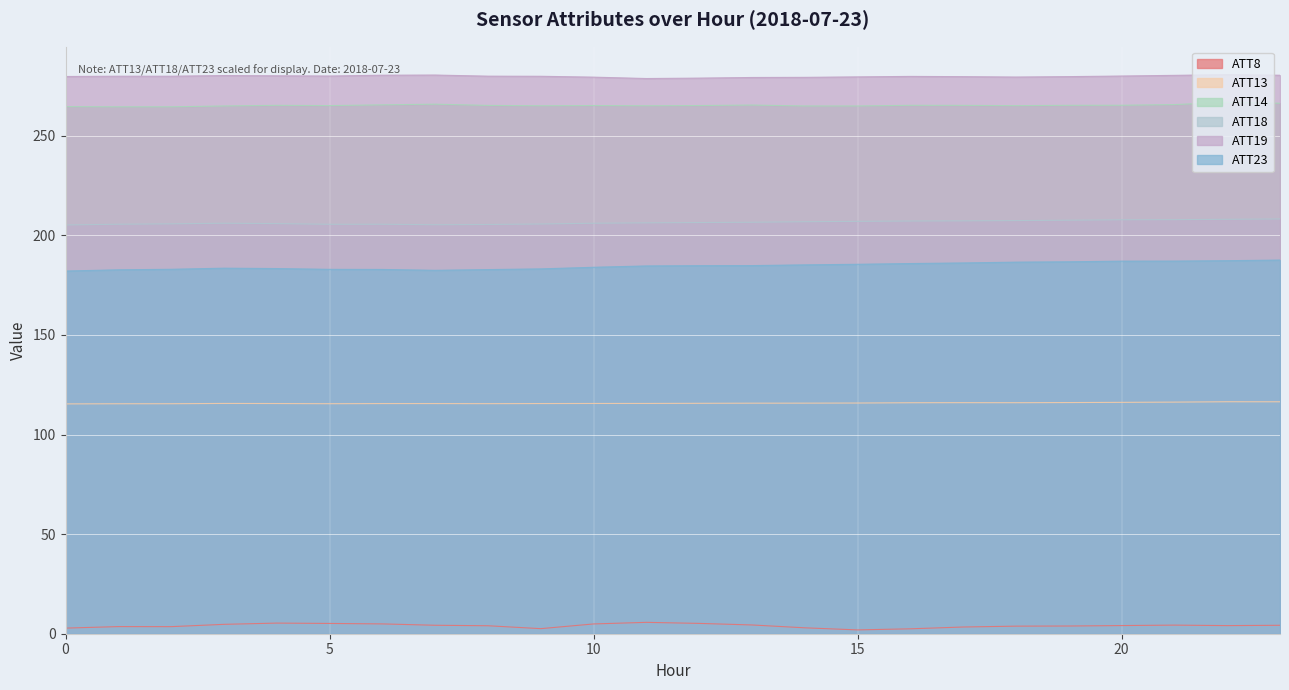

Which series has the widest spread of values?

ATT23